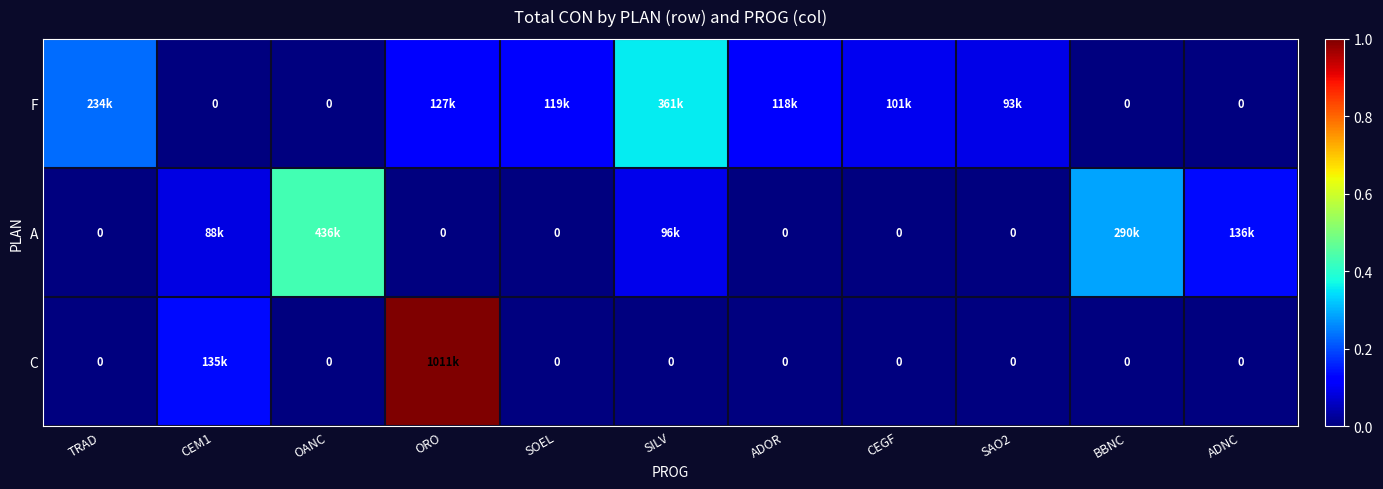

Rank the series at SILV from lowest to highest value.

C, A, F